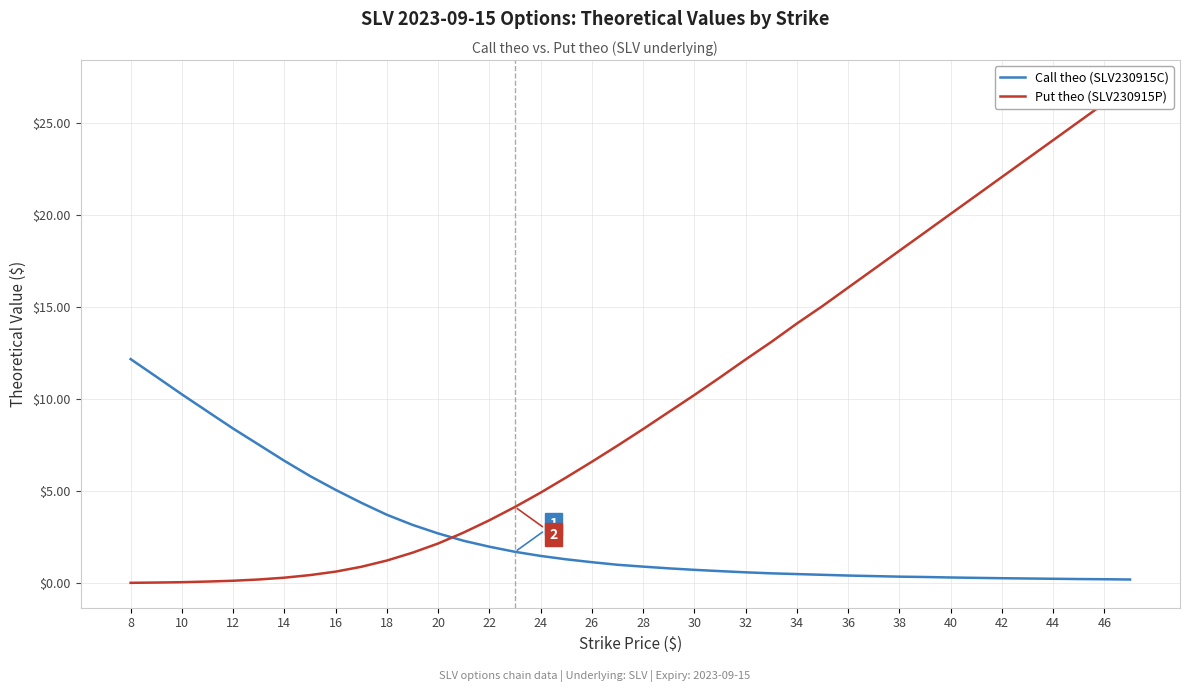

How many values in the Put theo (SLV230915P) series are below 8?

20